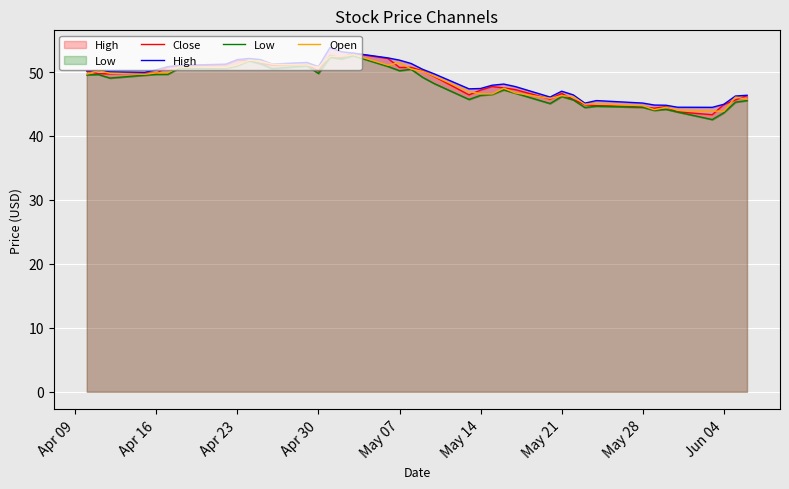

Which series ends up on top after the final intersection of Close and Open?

Close